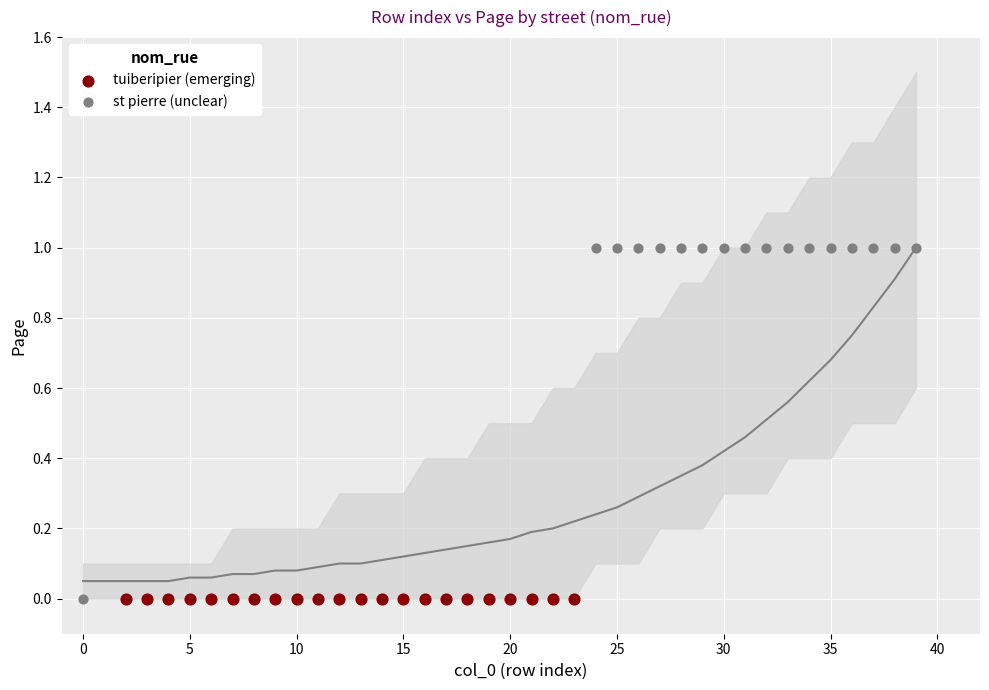

Which series contains the highest Y value?

st pierre (unclear)